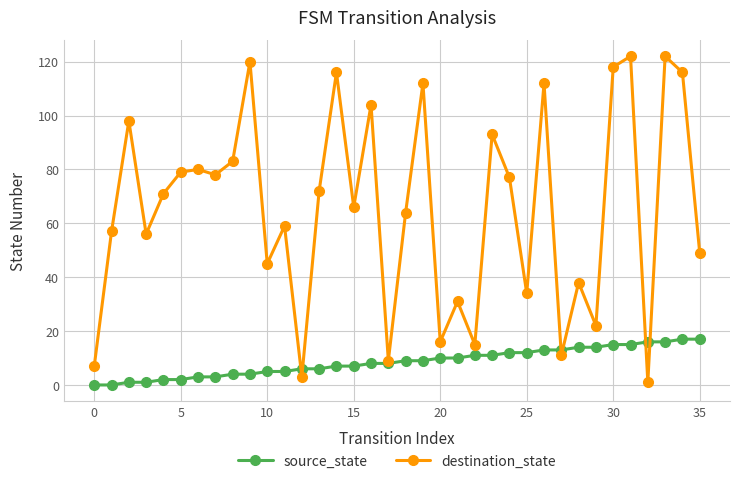

Which series has the widest spread of values?

destination_state